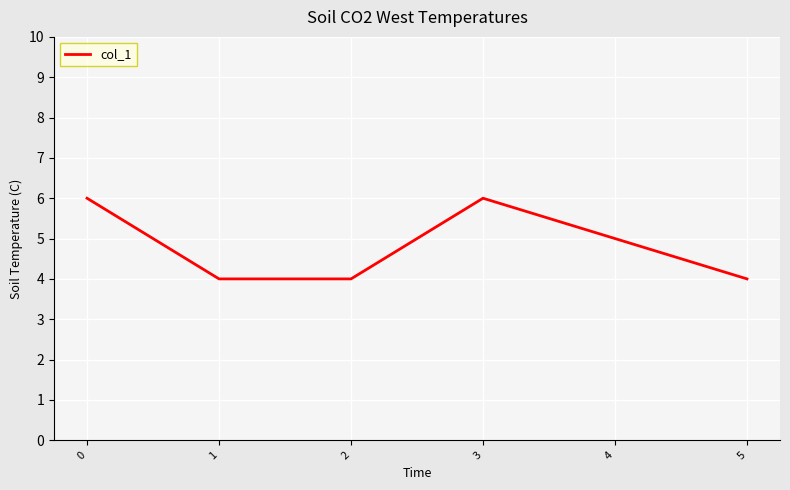

True or false: the data has more than 0 interior local peaks.

True